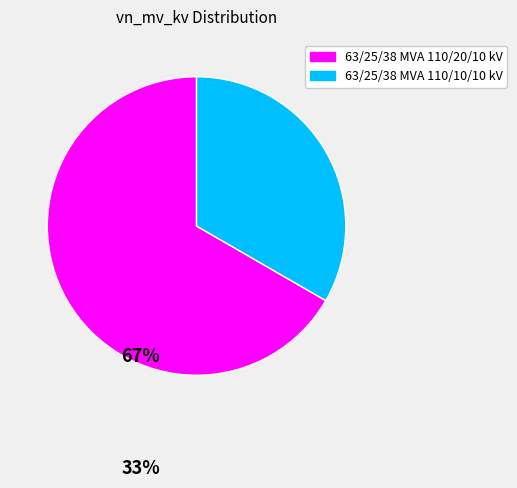

The 63/25/38 MVA 110/10/10 kV slice represents 33% of the pie. True or false?

True